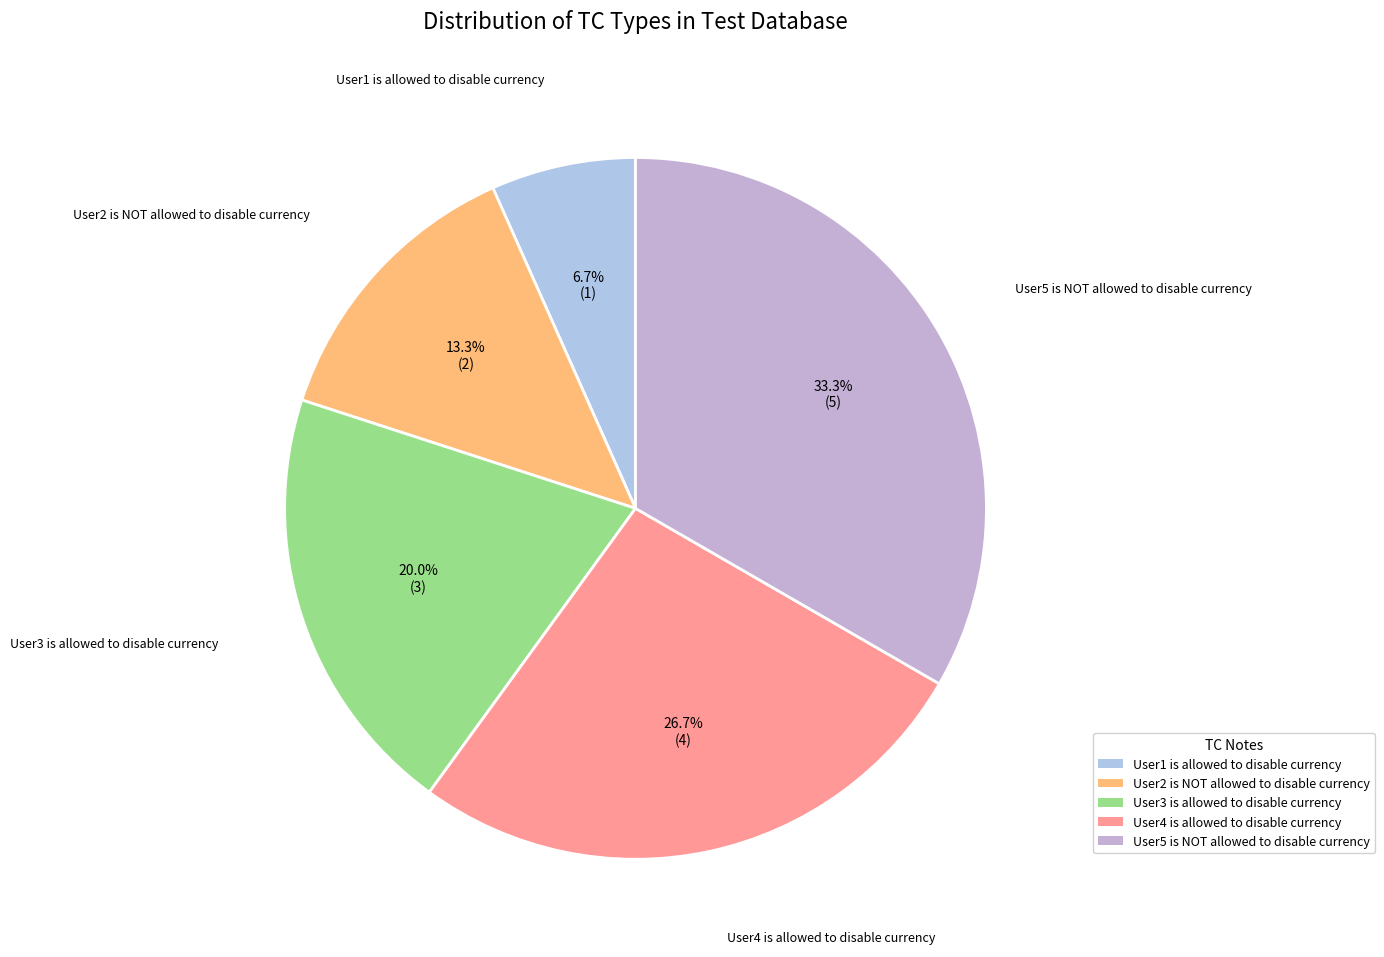

What percentage is the User3 is allowed to disable currency slice, to the nearest percent?

20%